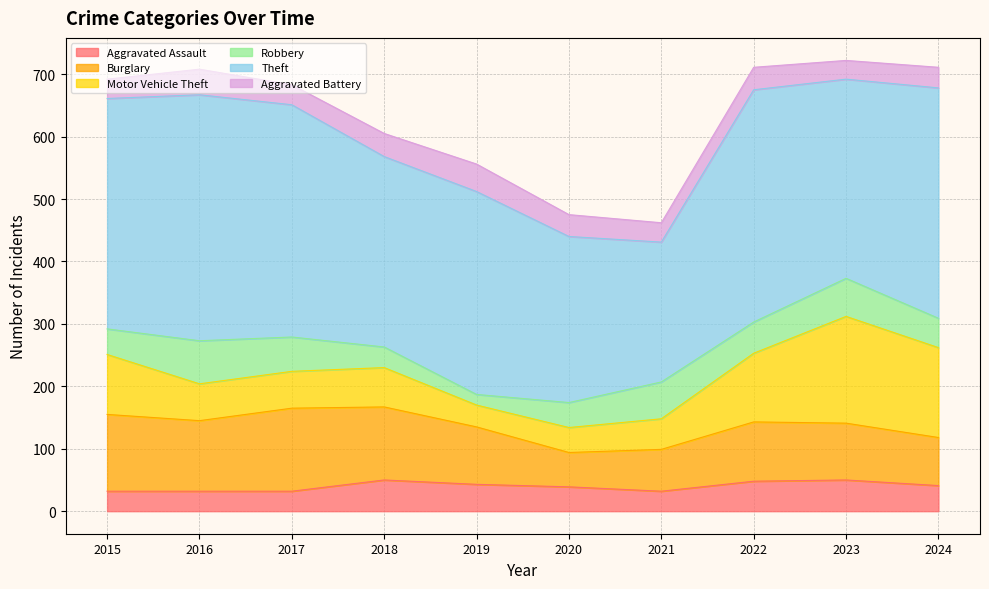

The Aggravated Battery series shows 66 at 2018. True or false?

False